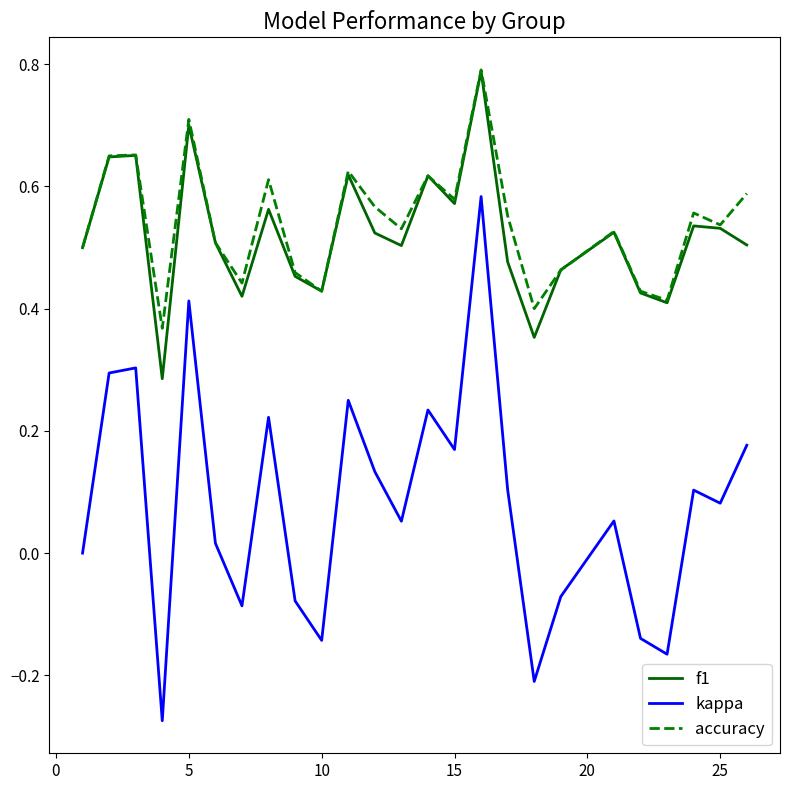

How many distinct data groups are displayed?

3